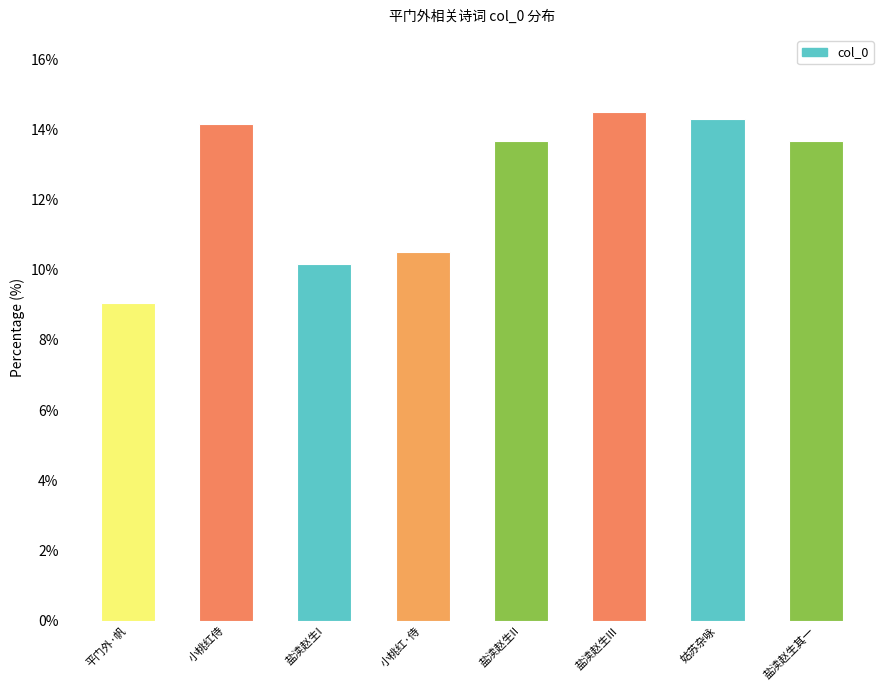

What is the value of the 2nd bar from the left?

14.2